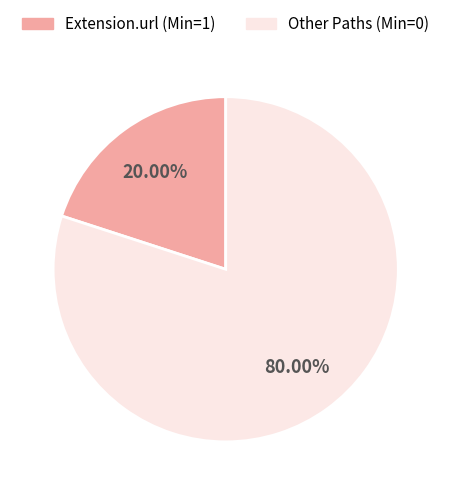

Do Extension.url (Min=1) and Other Paths (Min=0) together represent more than half of the pie?

Yes